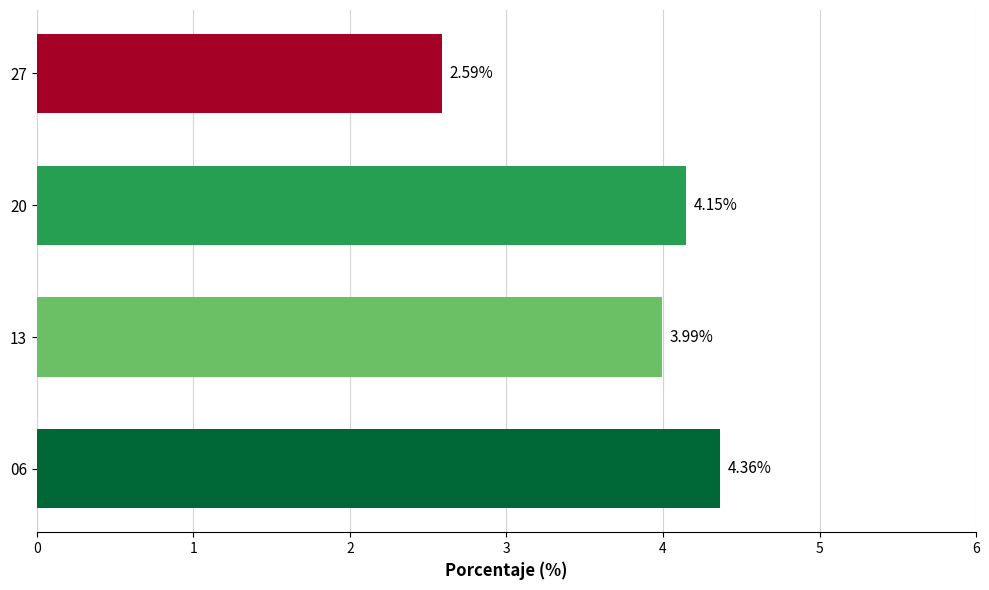

Does the chart contain any negative values?

No